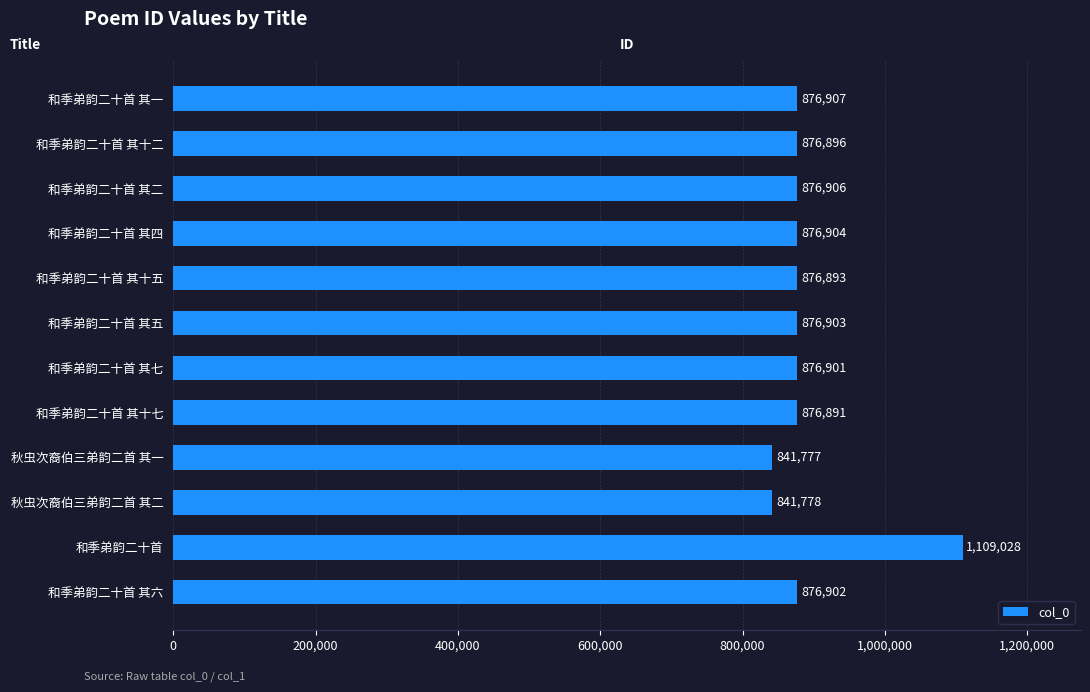

What is the greatest value displayed?

1109028